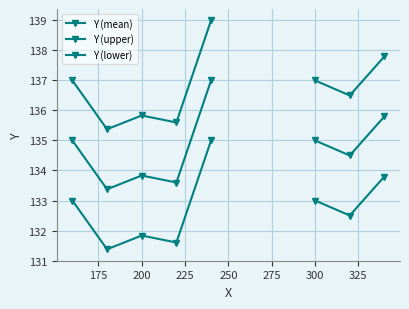

Is this an area chart (filled region under the line)?

No